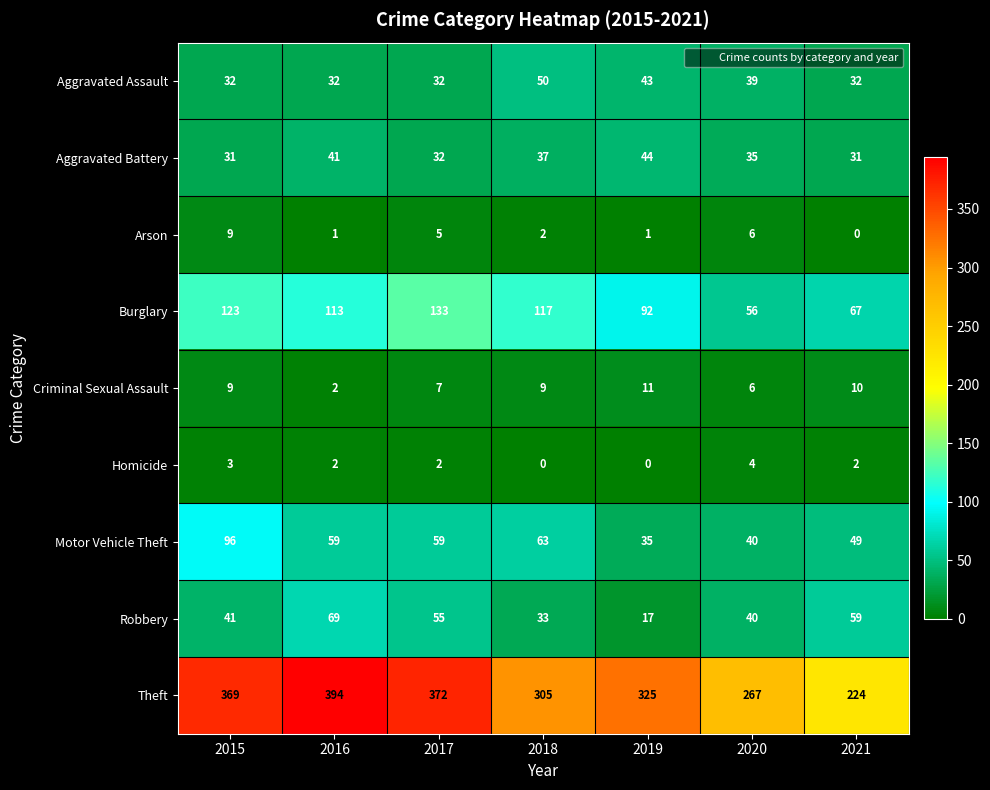

At which label does Motor Vehicle Theft reach its minimum?

2019